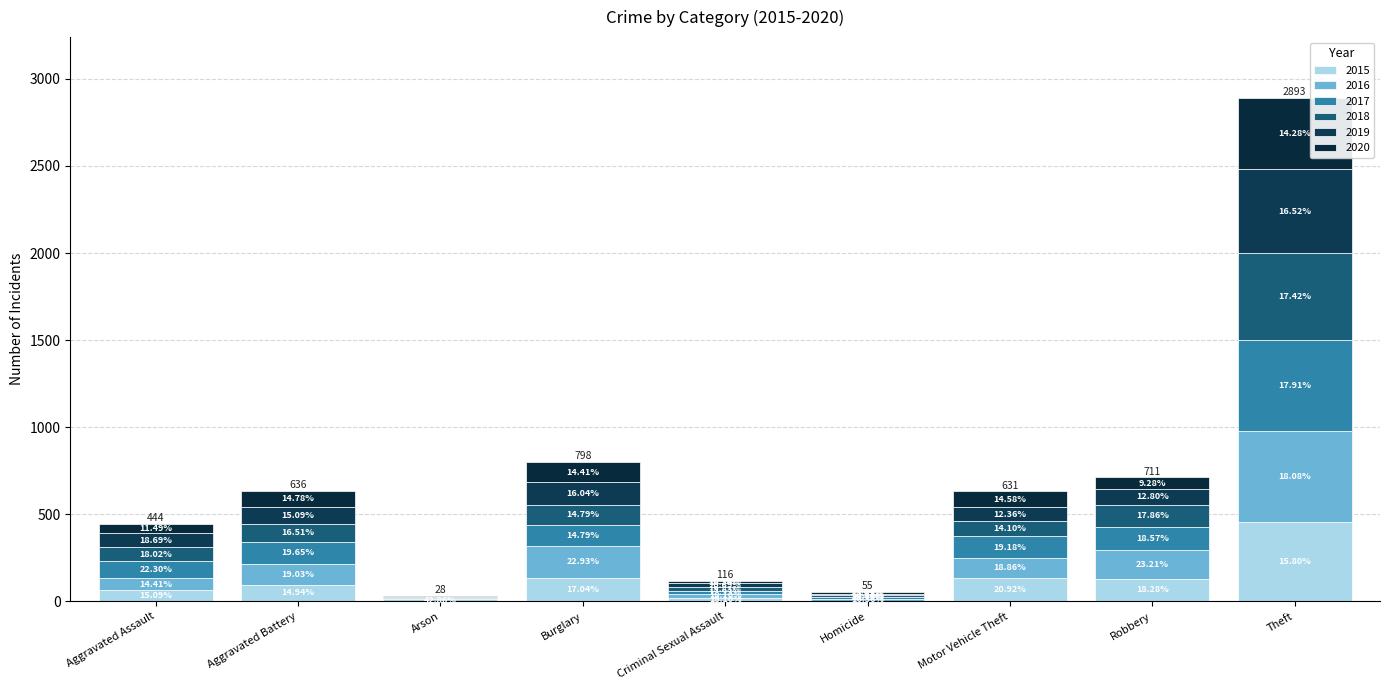

Does the chart contain stacked bars?

Yes